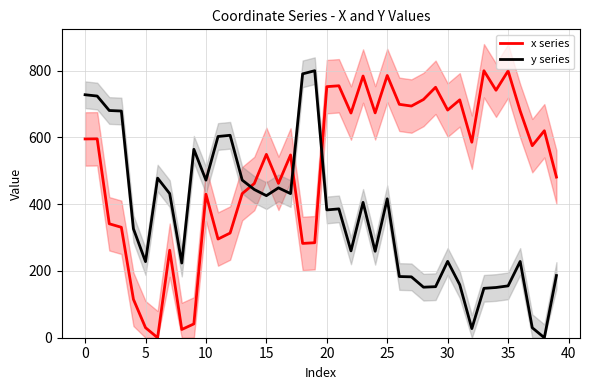

The y series series shows 786.0 at 13. True or false?

False